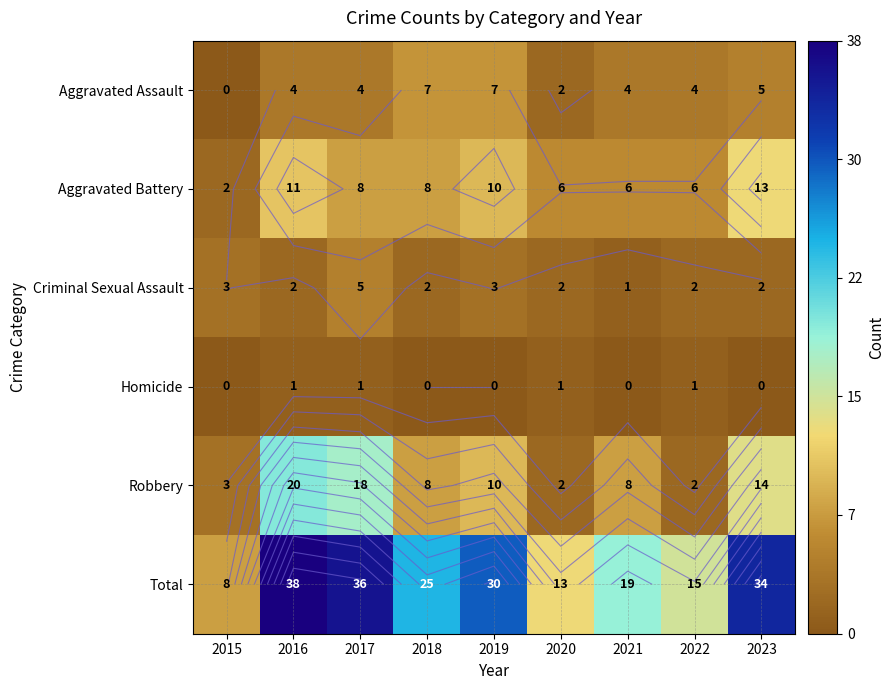

Which label corresponds to the largest value in the chart?

2016